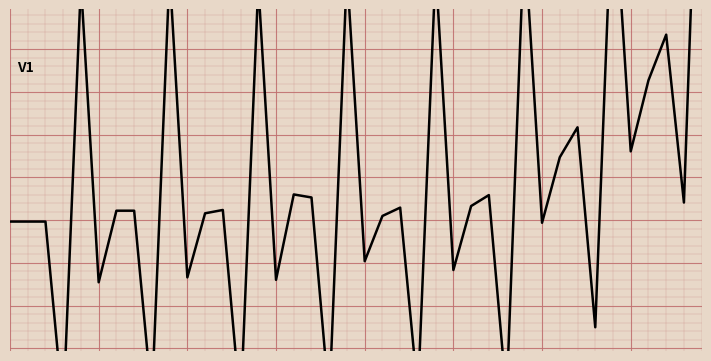

The value of died at 2 is 156.5. True or false?

False